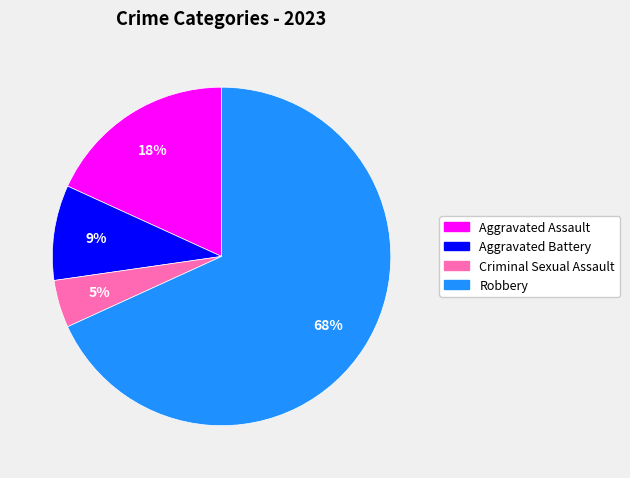

True or false: Robbery accounts for 68% of the total.

True